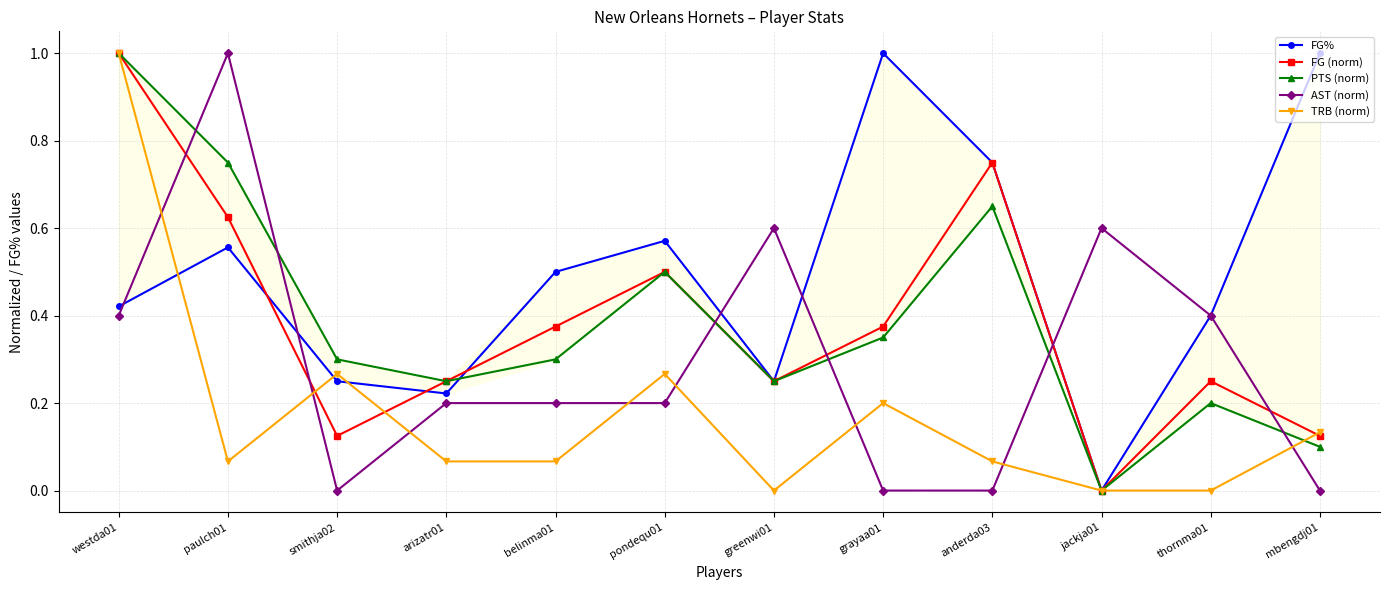

At arizatr01, list the series in order from largest to smallest.

FG (norm), PTS (norm), FG%, AST (norm), TRB (norm)